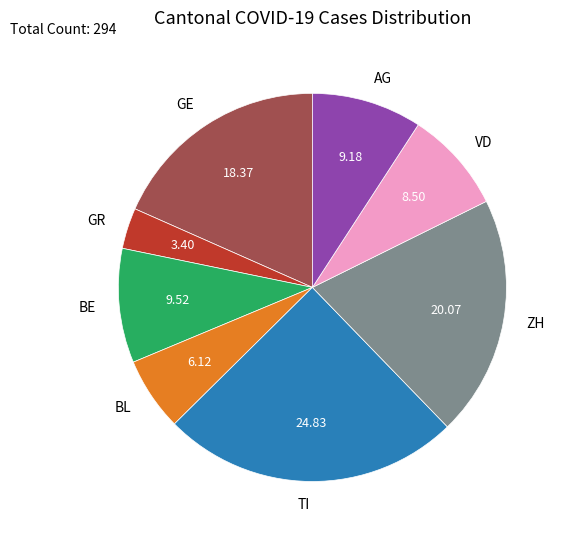

Which category has the biggest portion of the pie?

TI